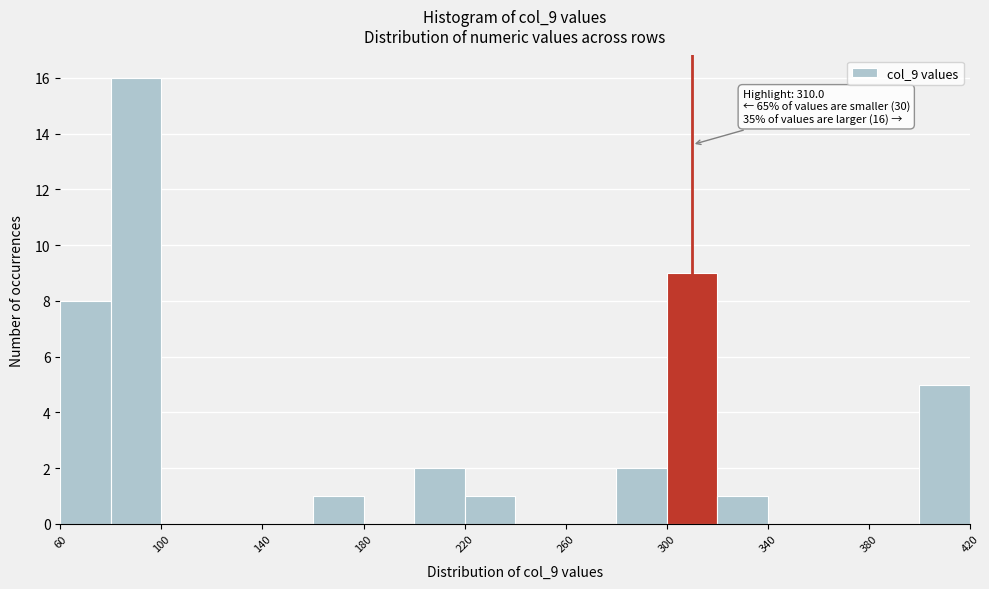

Which range on the x-axis has the tallest bar?

80 to 100